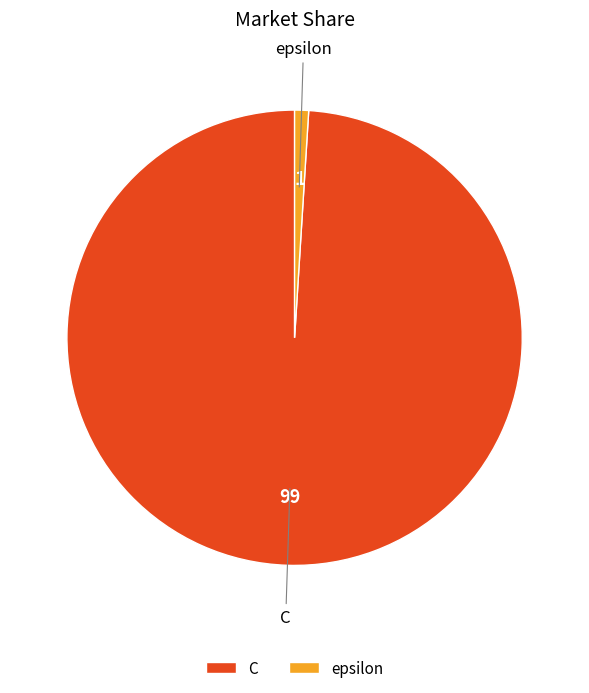

Rank the categories by value from highest to lowest.

C, epsilon